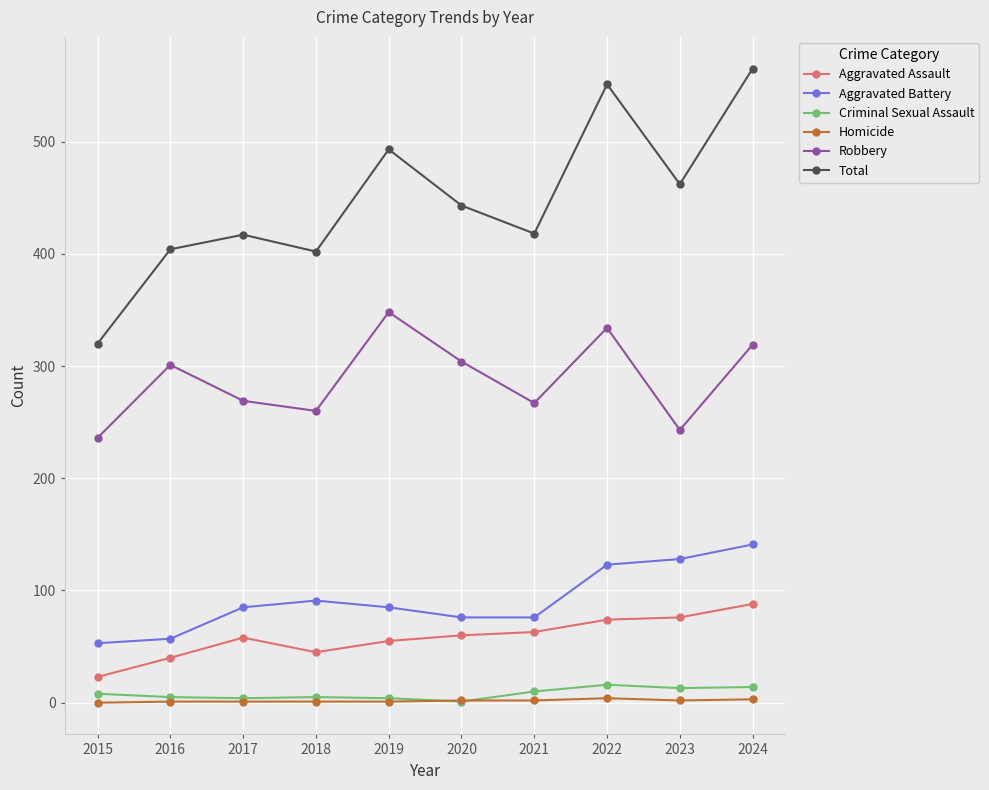

True or false: Homicide has a value of 4 at 2022.

True